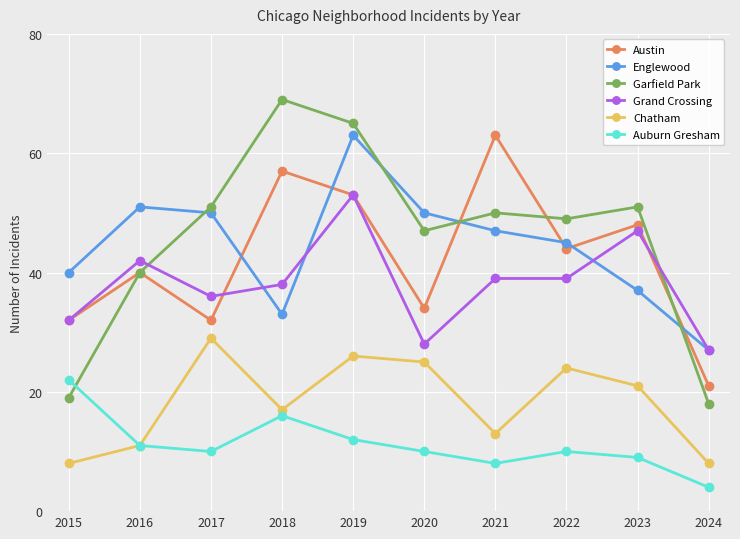

The Auburn Gresham series shows 10 at 2017. True or false?

True